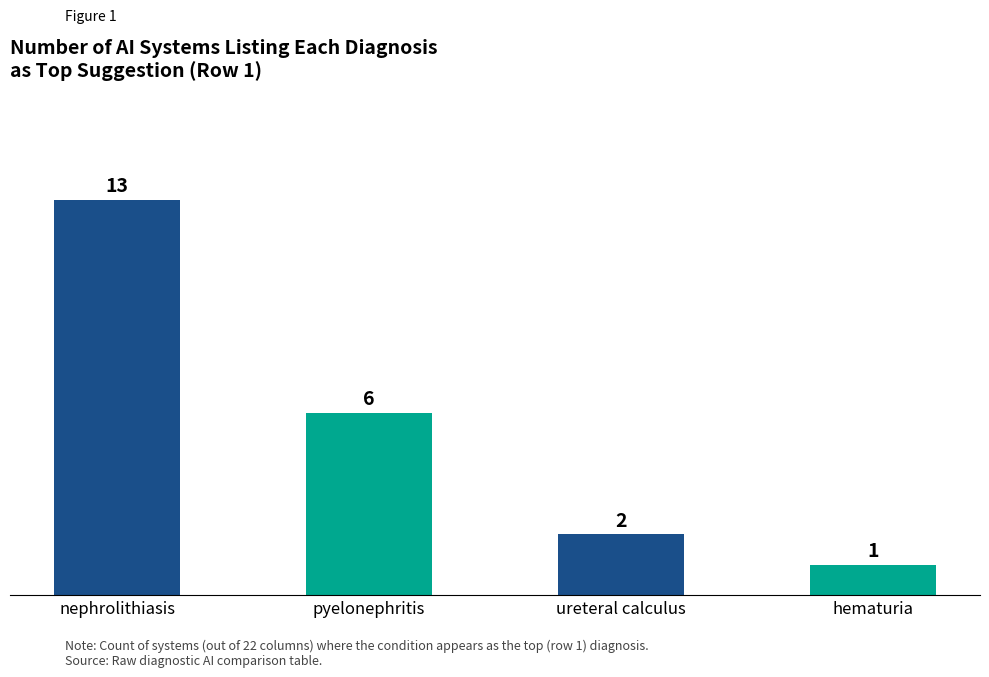

Reading right to left, what are all the values shown in this chart?

hematuria=1	ureteral calculus=2	pyelonephritis=6	nephrolithiasis=13